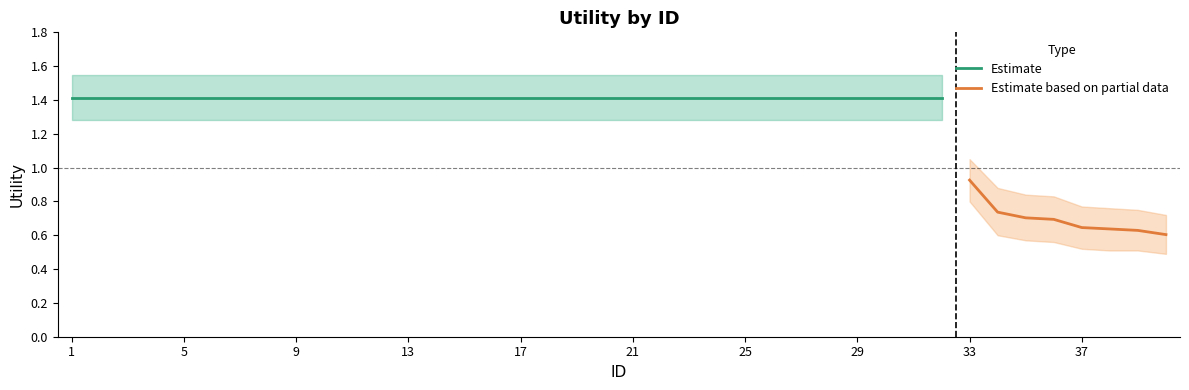

True or false: the data has more than 2 interior local peaks.

False